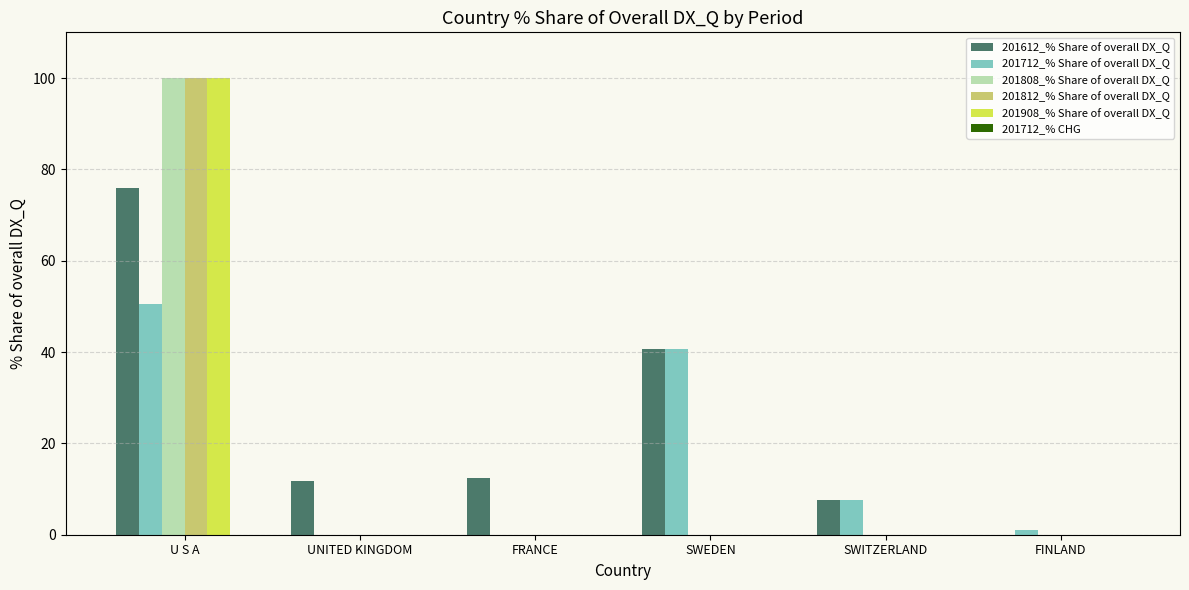

How many positive values does the 201908_% Share of overall DX_Q series have?

1